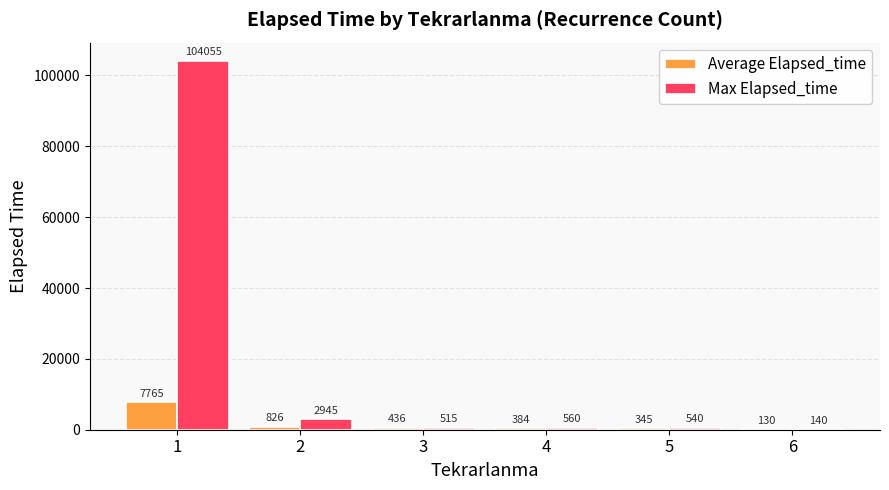

What is the spread (max minus min) of values at 5?

195.0